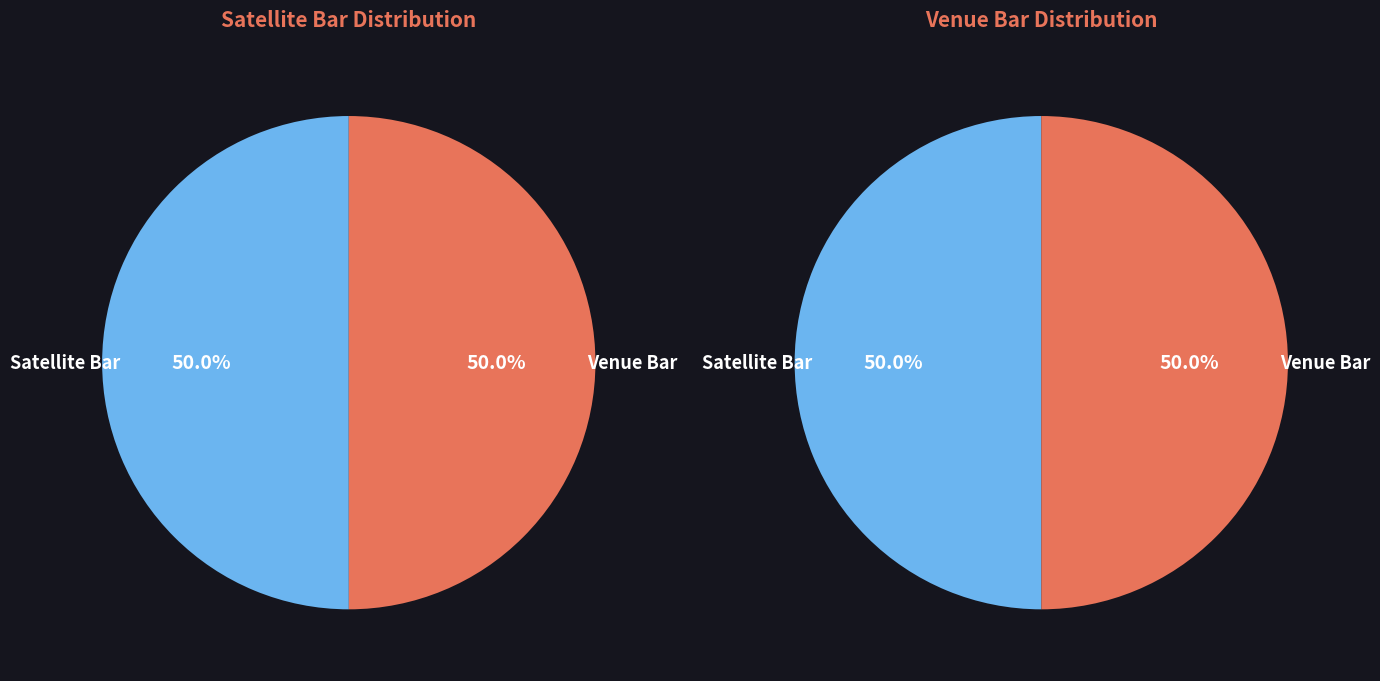

What percentage do Satellite Bar and Venue Bar together represent?

100.0%